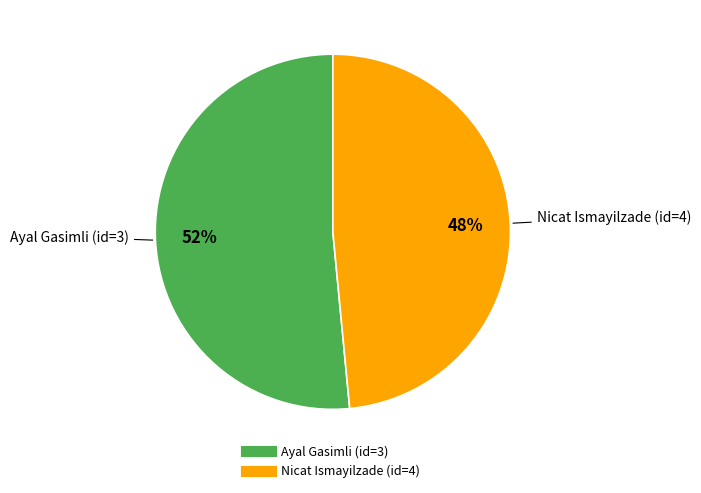

Is there a majority slice in this chart?

Yes